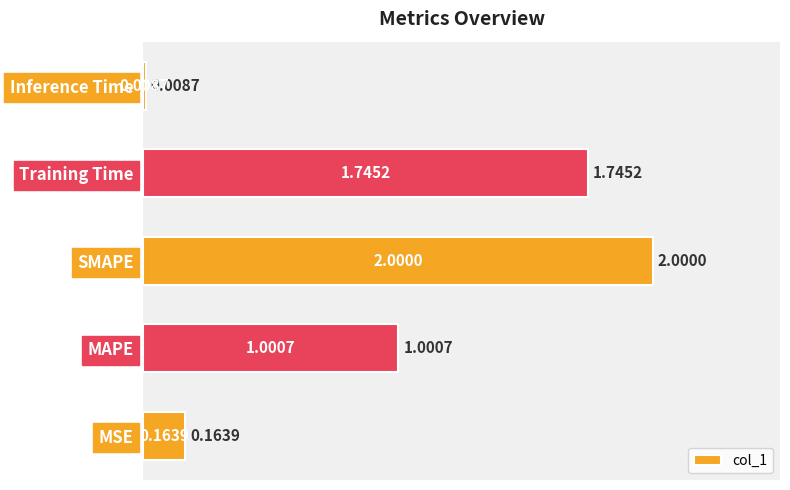

What is the maximum value shown in the chart?

2.0